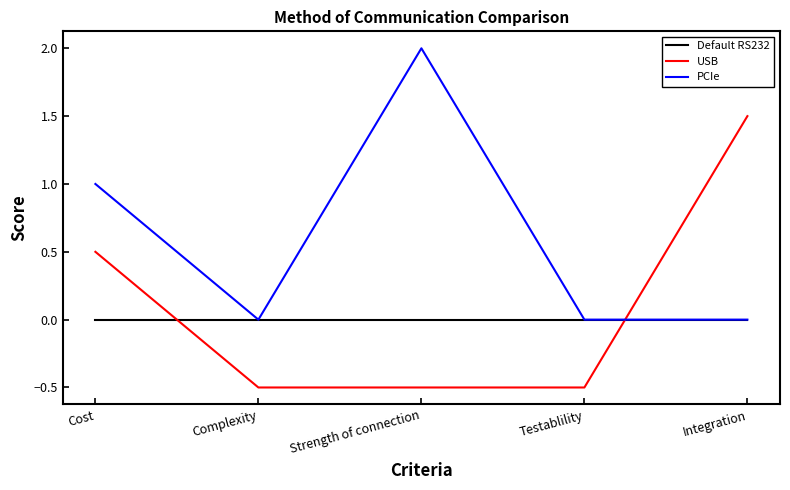

What position from the left is Integration?

5